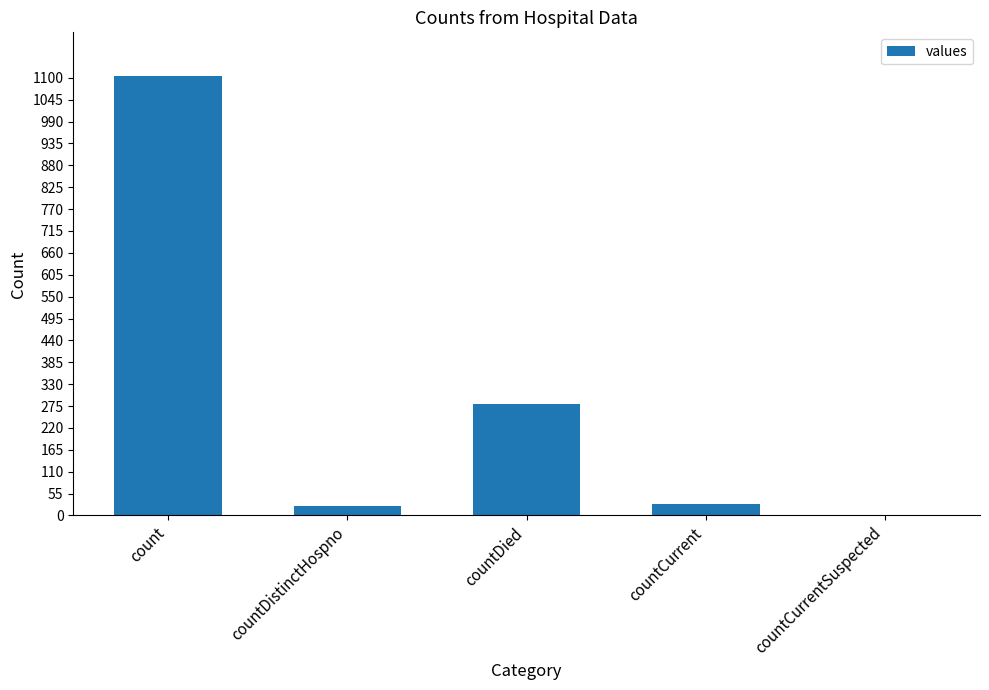

Which has a higher value, countDistinctHospno or count?

count